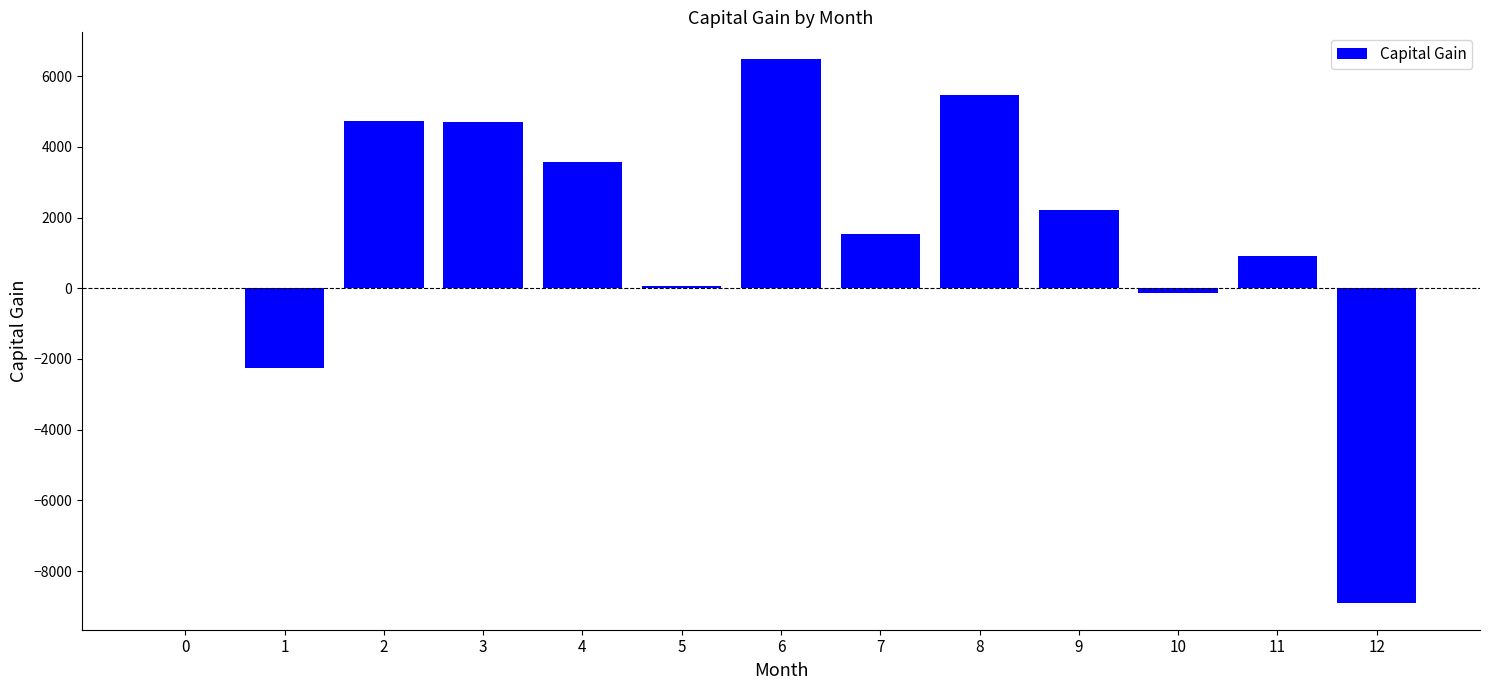

Is it true that the value at 11 is 390.3?

False